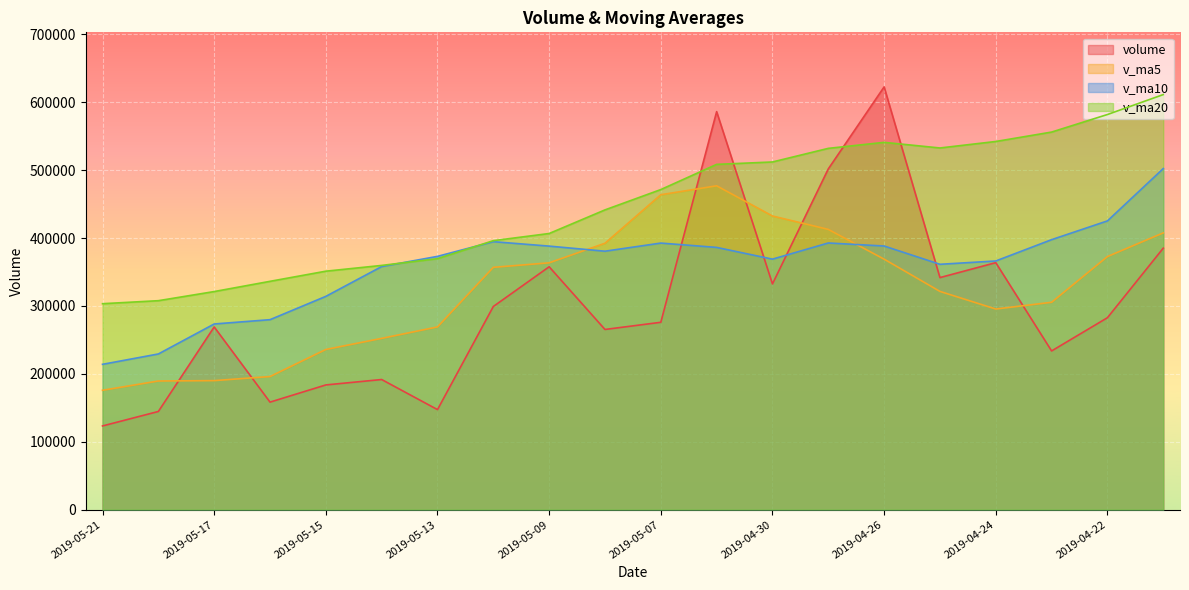

Rank the series by their maximum value, from lowest to highest.

v_ma5, v_ma10, v_ma20, volume